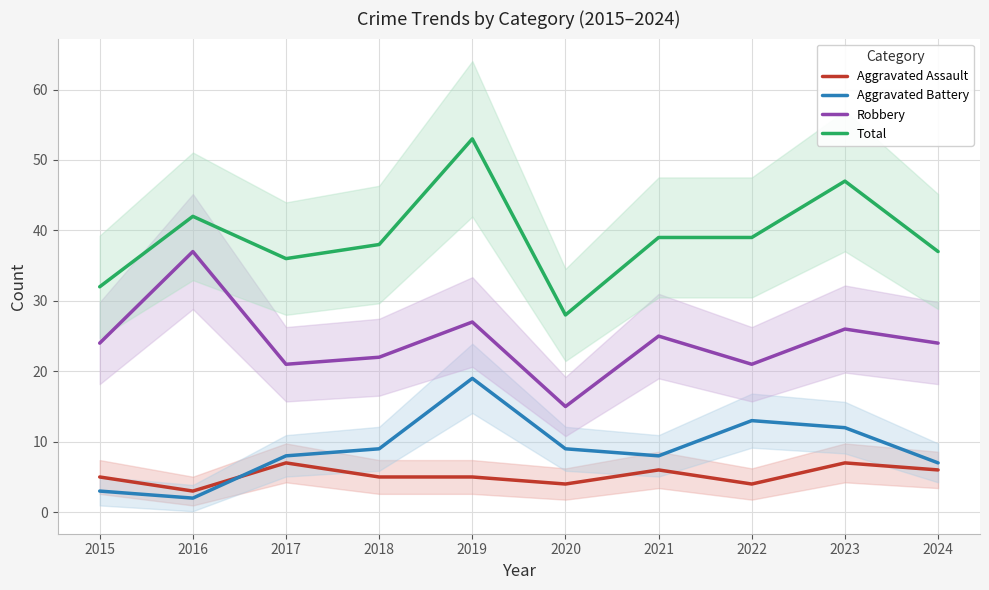

Rank the series at 2015 from lowest to highest value.

Aggravated Battery, Aggravated Assault, Robbery, Total